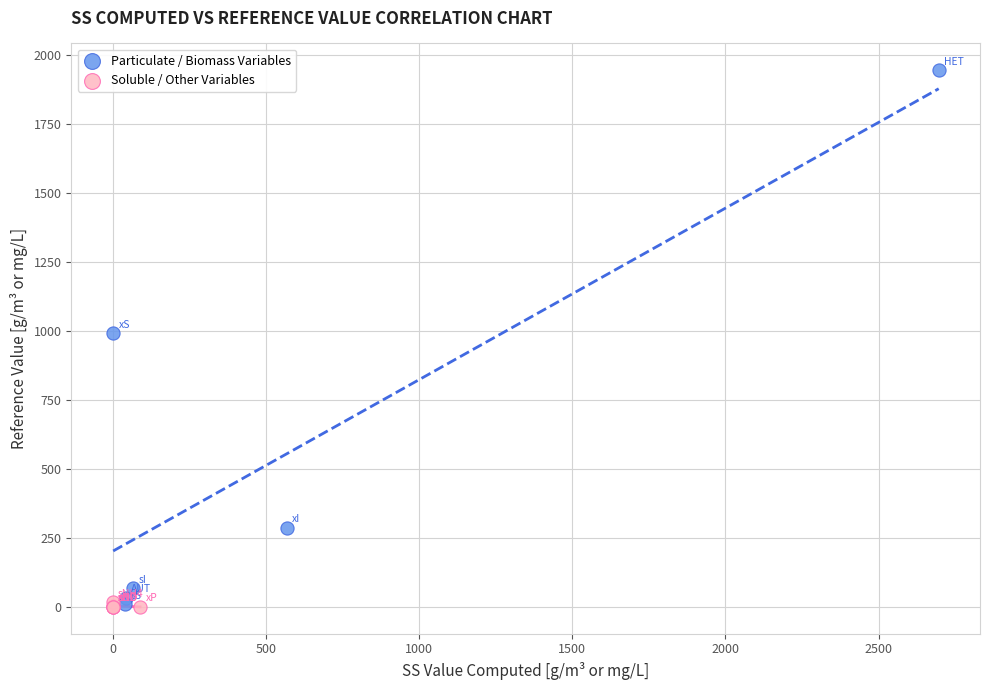

Which series reaches the maximum Y coordinate?

Particulate / Biomass Variables